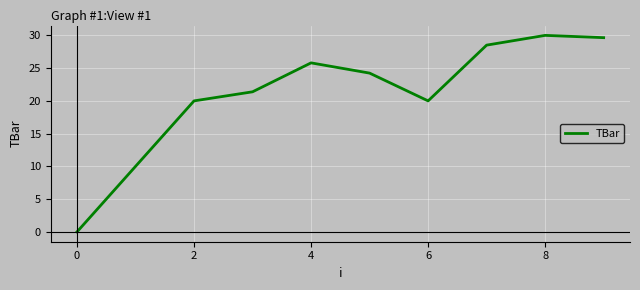

What is the maximum value shown in the chart?

30.0